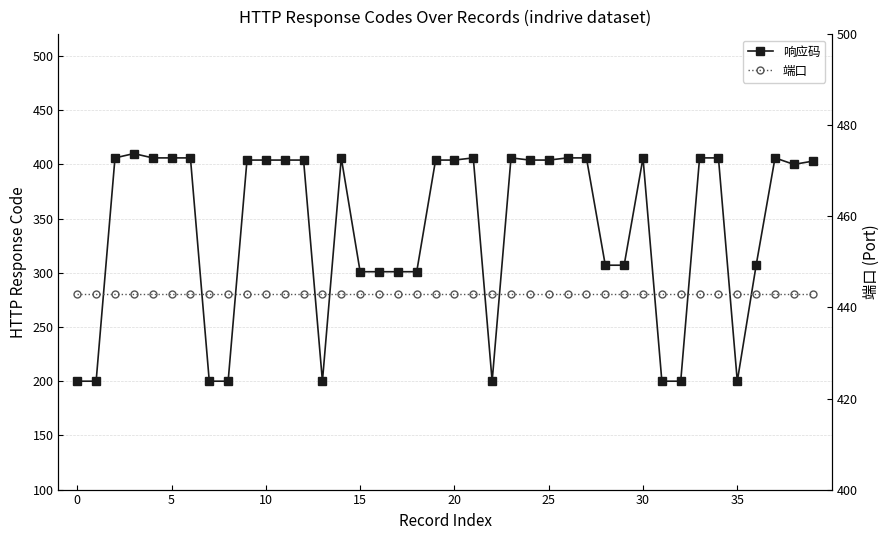

What is the difference between the 响应码 values at 23 and 35?

206